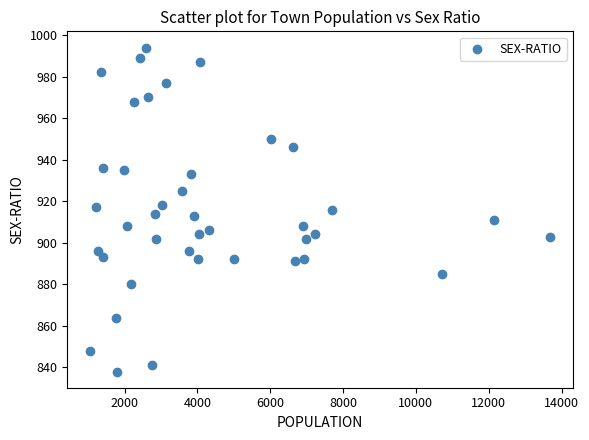

What is the range of Y values (max minus min)?

156